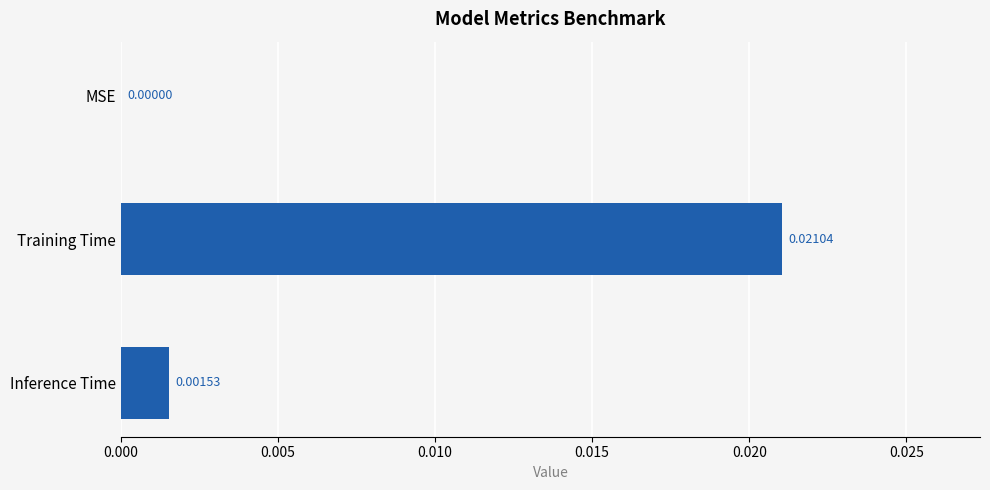

Which has a higher value, Training Time or MSE?

Training Time